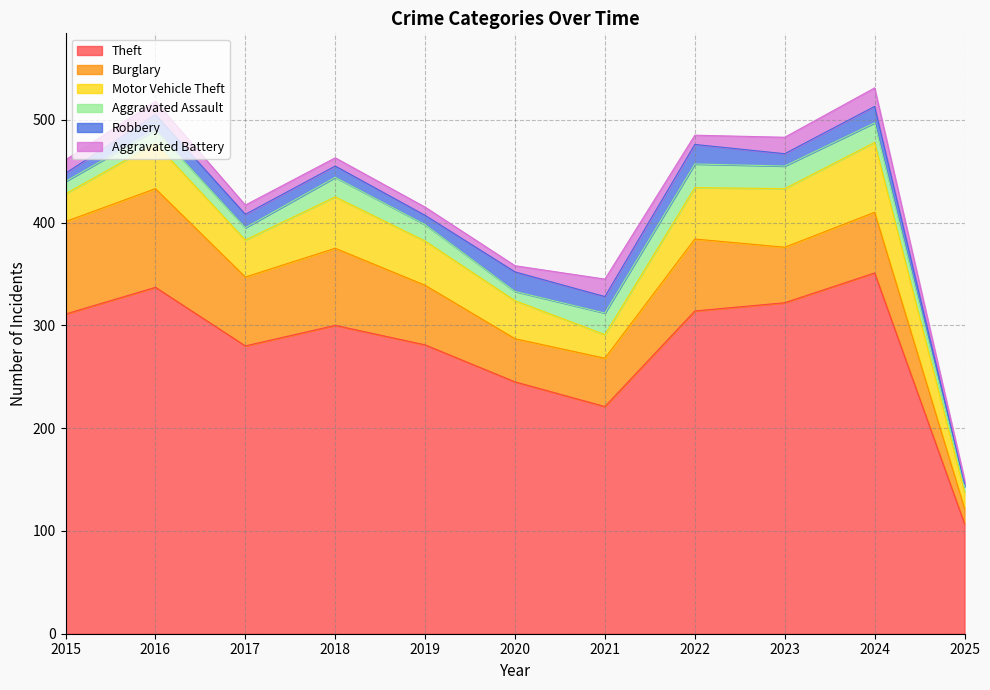

Where is Motor Vehicle Theft nearest to the value 42?

2019